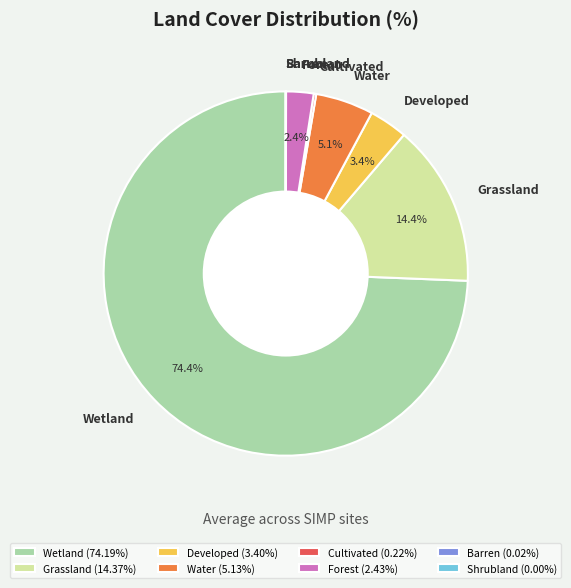

What portion of the pie excludes Developed?

96.6%